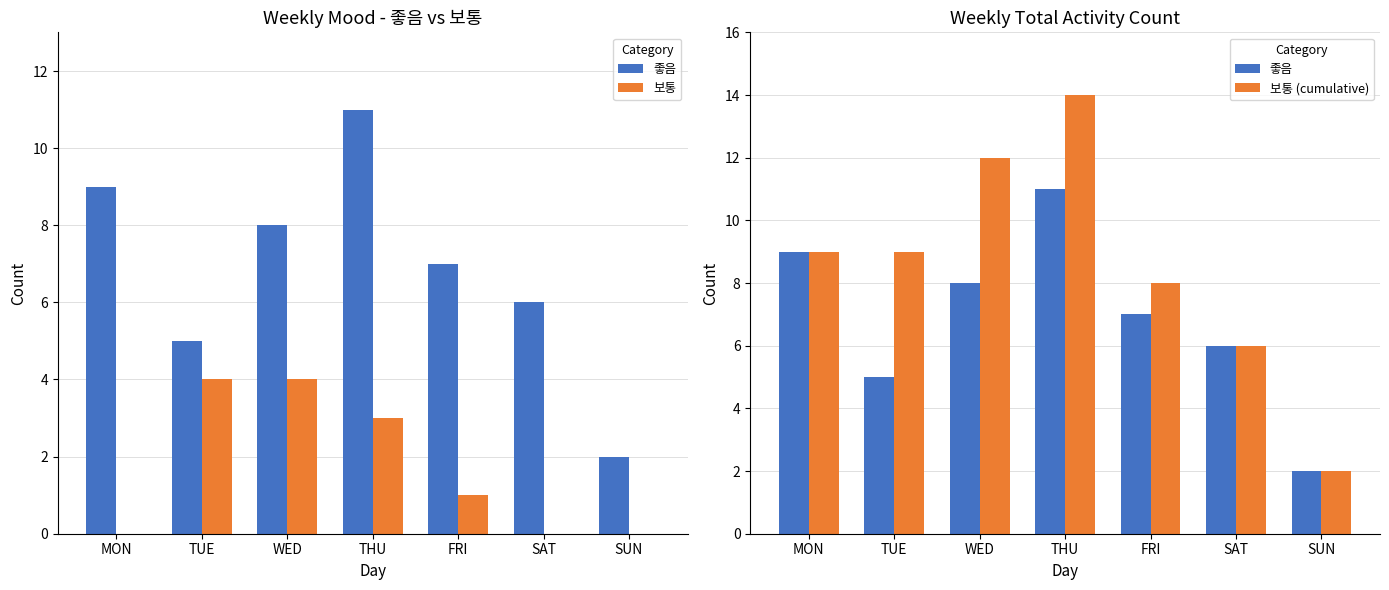

What is the difference between the second highest and second lowest values in the 보통 (cumulative) series?

6